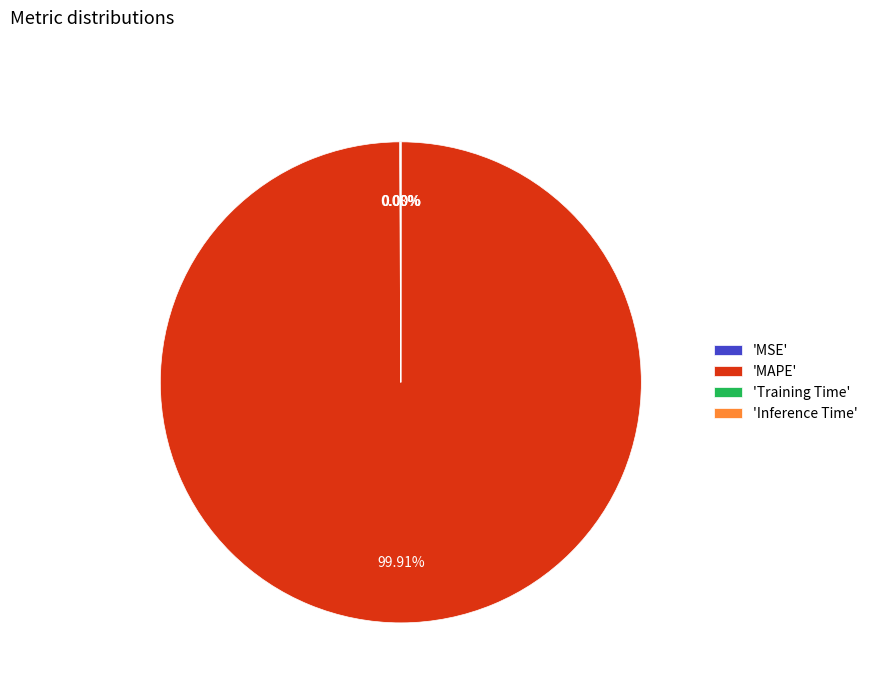

What is the largest slice in the pie chart?

'MAPE'